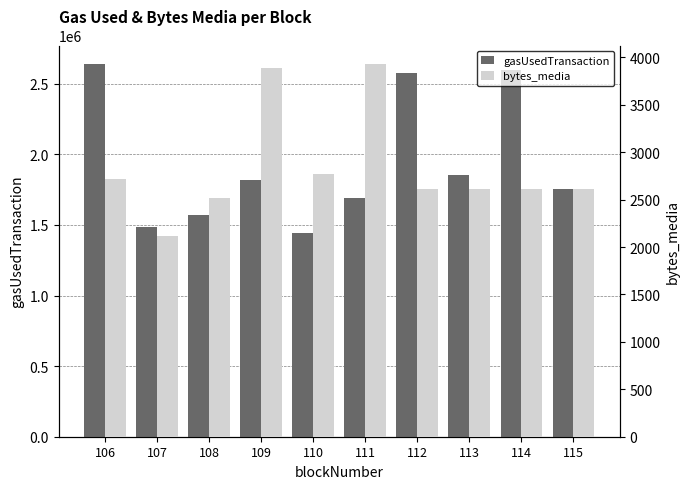

At which label does gasUsedTransaction first exceed 1815894?

106